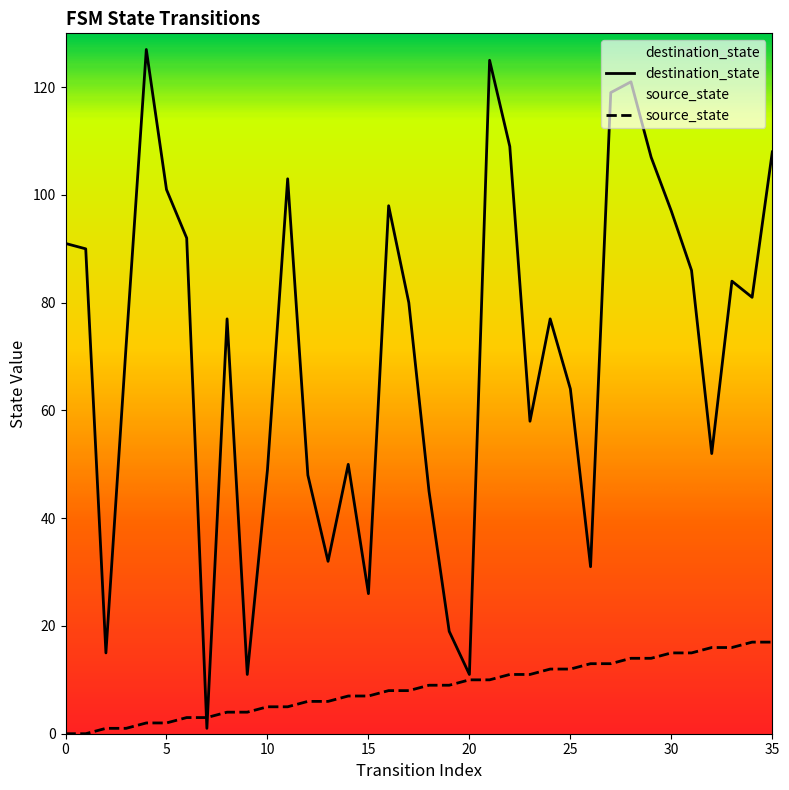

Does the chart display data point markers on the line(s)?

No